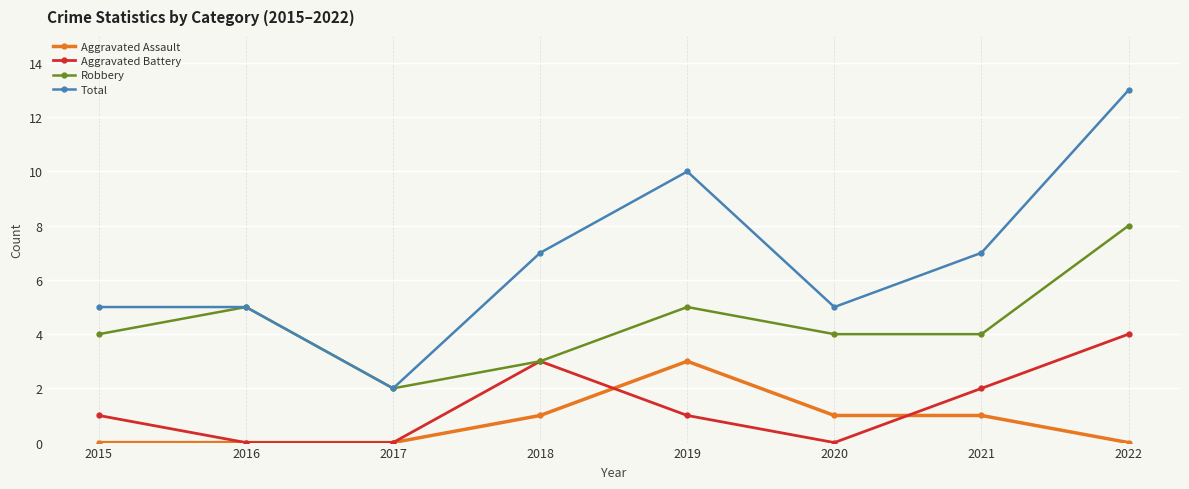

True or false: Aggravated Battery and Total intersect in this chart.

False